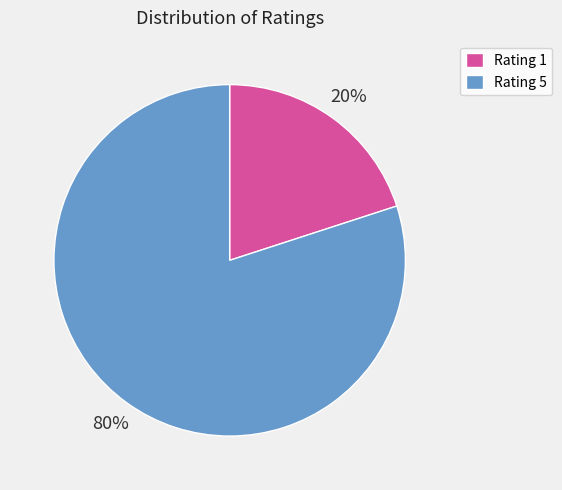

Rank the categories by value from highest to lowest.

Rating 5, Rating 1